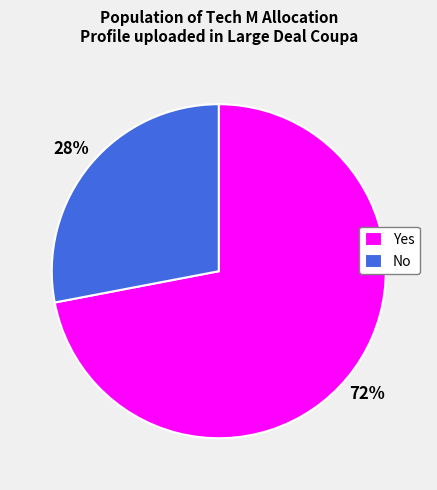

Is it true that Yes is 62% of the pie?

False